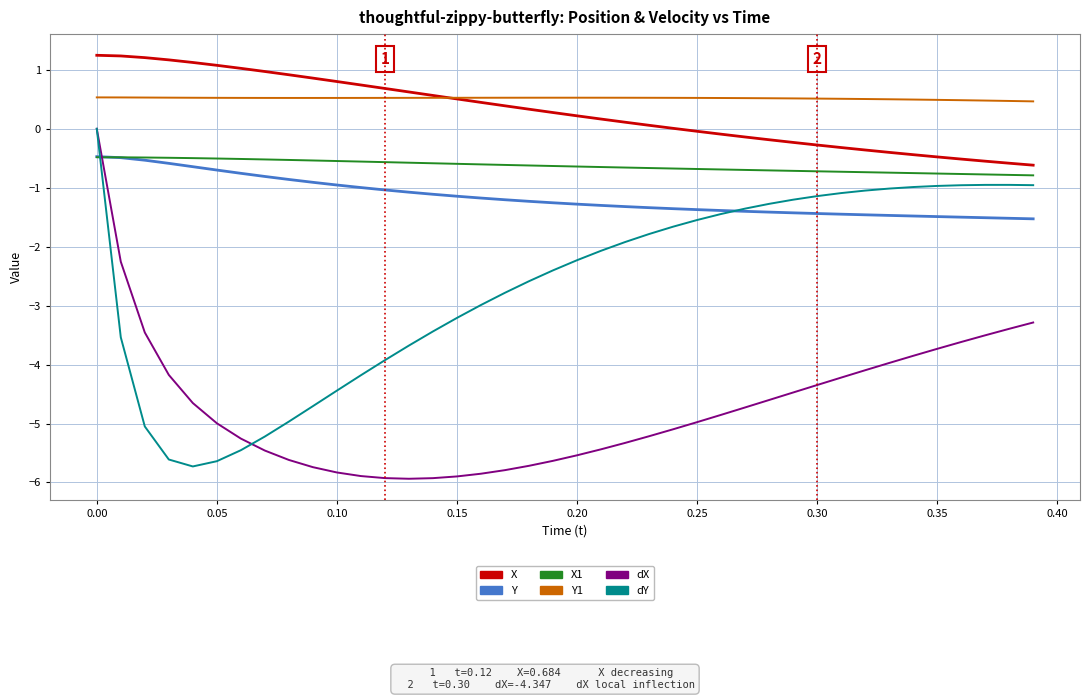

What is the greatest value displayed?

1.2